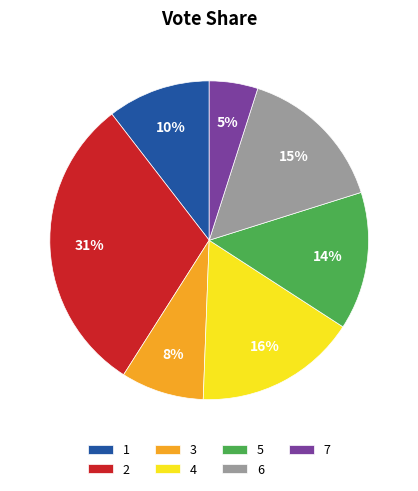

The 7 slice represents 15% of the pie. True or false?

False